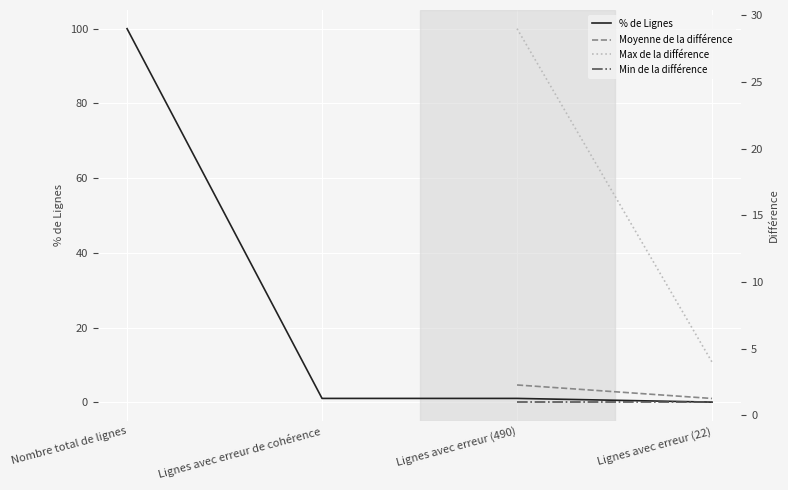

True or false: % de Lignes has more than 1 interior local peaks.

False